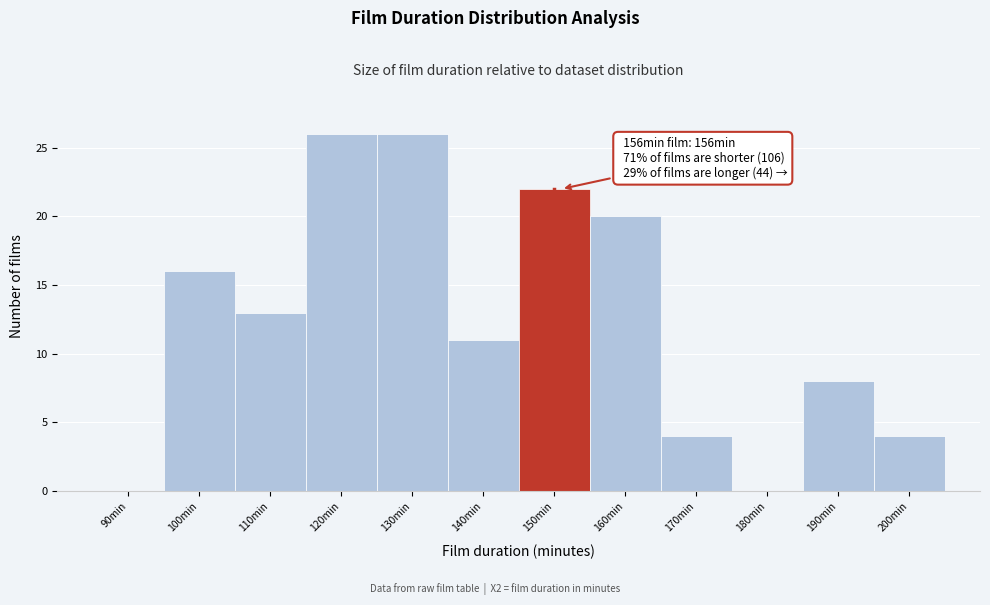

Reading left to right, what are all the values shown in this chart?

90min=0	100min=16	110min=13	120min=26	130min=26	140min=11	150min=22	160min=20	170min=4	180min=0	190min=8	200min=4